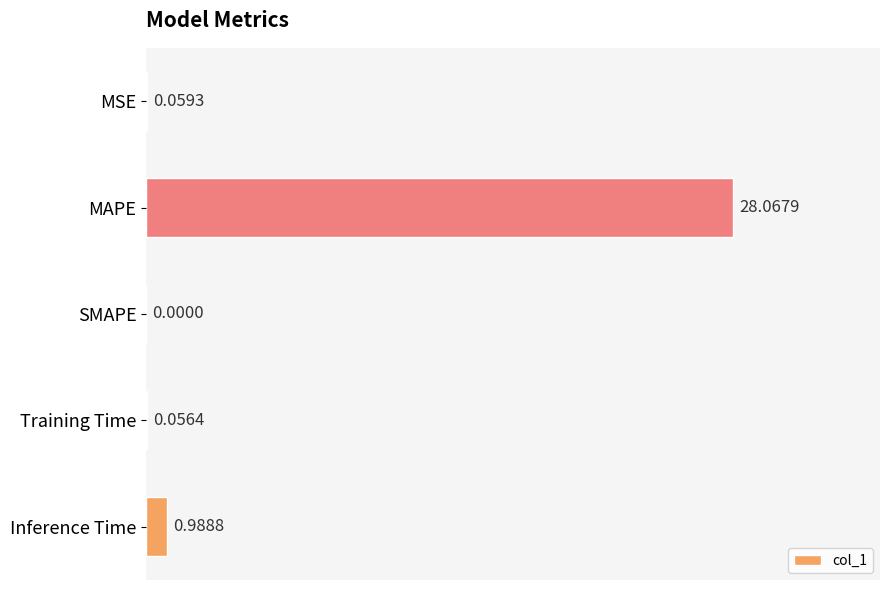

What is the sum of all values?

29.2